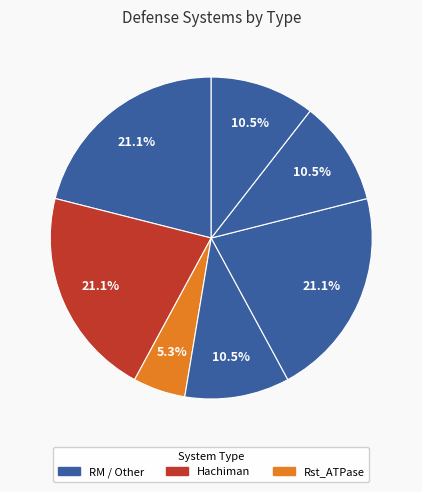

How many segments does this pie chart have?

7